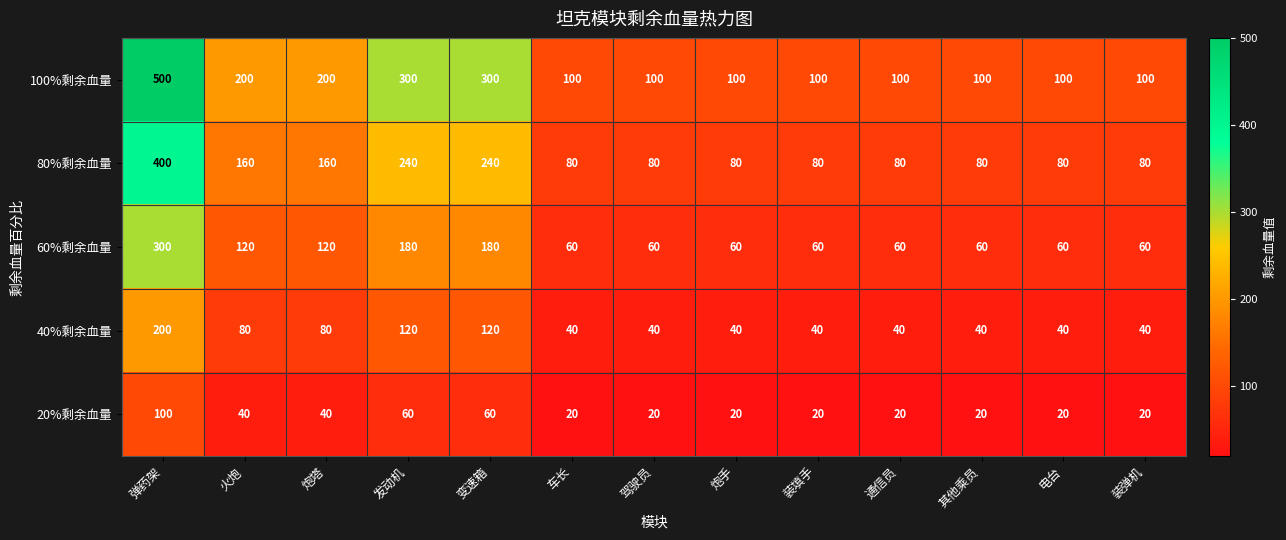

Count the 80%剩余血量 values in the range 80 to 160.

10